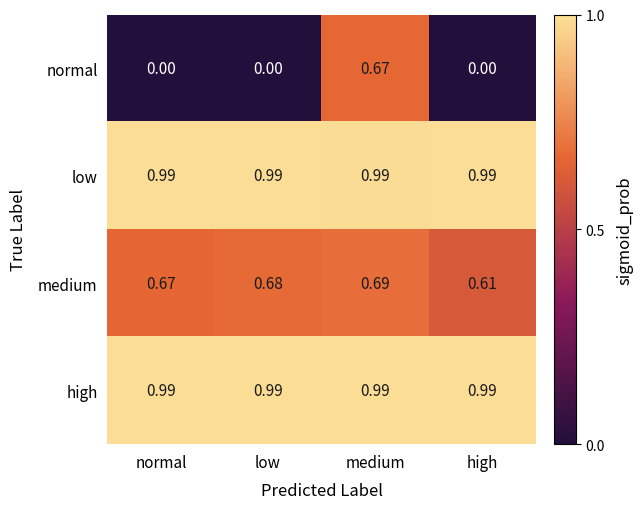

At which category is the sum across all series the highest?

medium